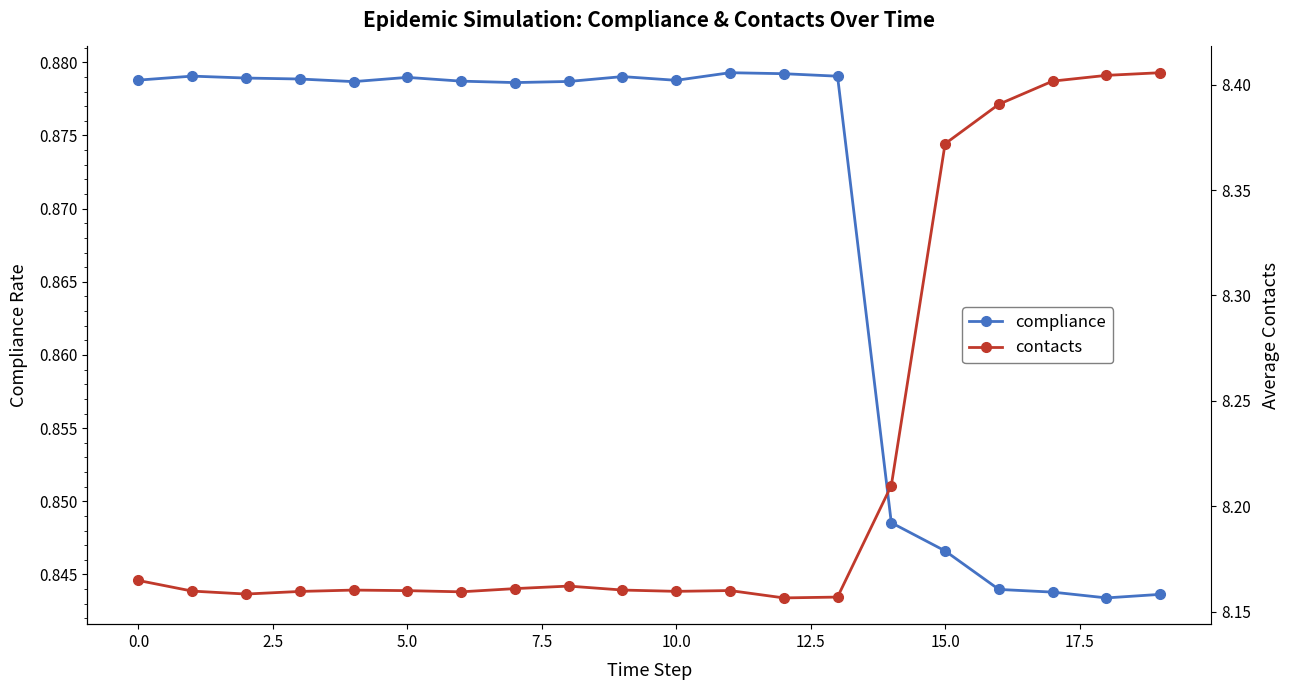

Rank the series by their average value, from lowest to highest.

compliance, contacts